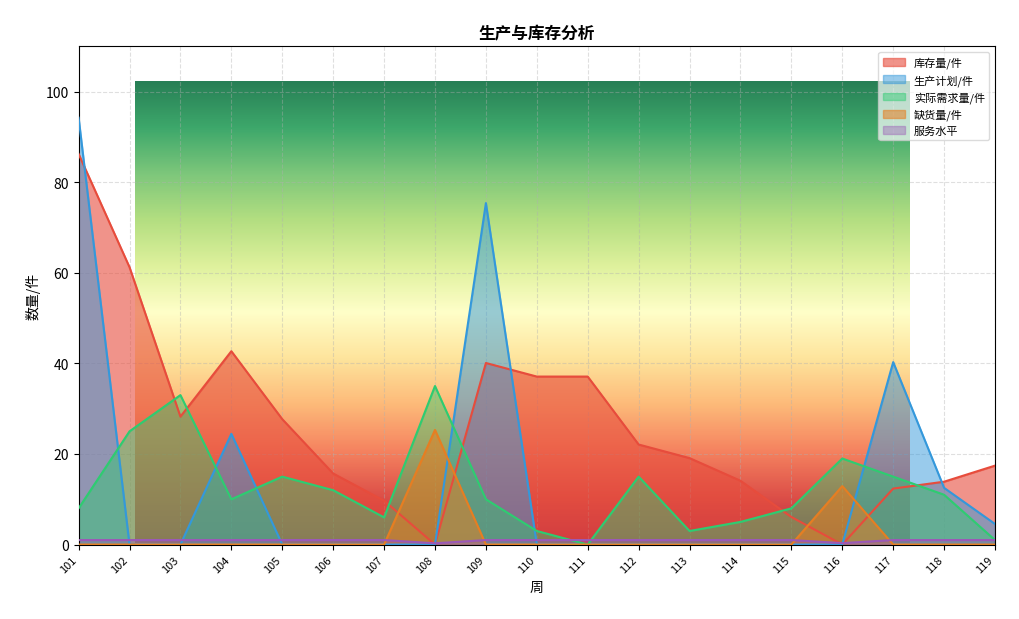

How many interior local peaks does the 库存量/件 series have?

2